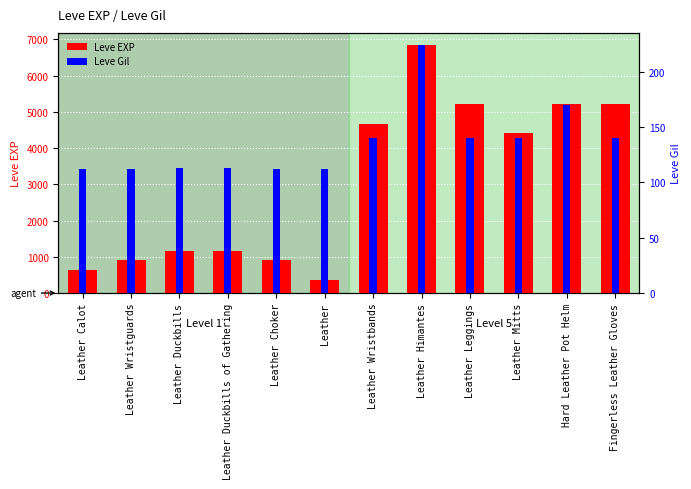

The Leve EXP series shows 2147 at Hard Leather Pot Helm. True or false?

False